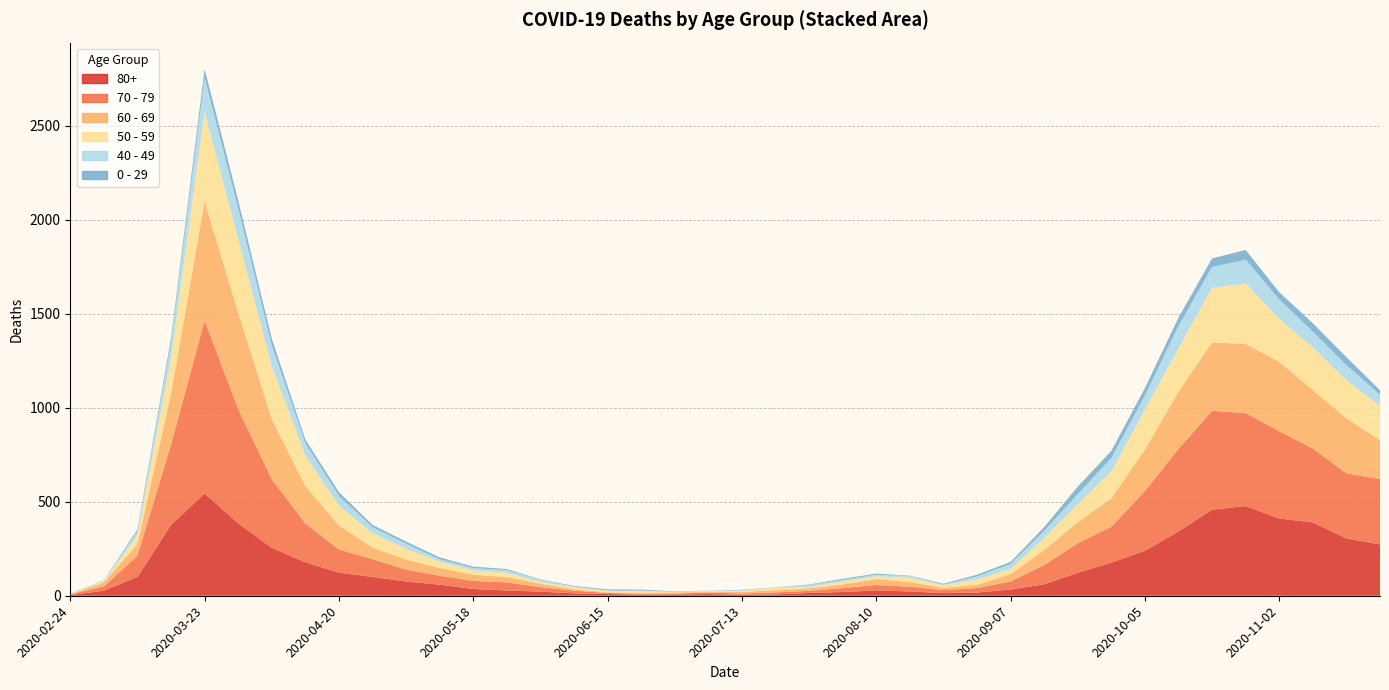

Reading left to right, transcribe all the data shown in this chart.

80+: 3	27	100	377	544	385	255	178	123	100	76	59	36	28	22	13	9	6	7	9	5	7	15	20	28	23	14	17	33	61	122	176	239	342	458	477	411	390	305	273
70 - 79: 4	22	113	427	920	608	365	206	123	94	63	47	43	43	24	14	6	5	5	8	7	11	11	21	29	25	16	24	43	102	157	191	318	439	526	495	464	394	346	348
60 - 69: 2	22	61	272	634	514	320	199	128	63	54	42	33	28	18	8	3	3	6	3	8	12	13	19	31	25	12	17	39	80	112	152	221	305	364	368	370	310	294	206
50 - 59: 3	7	48	190	475	392	281	163	106	75	57	33	23	23	9	10	8	9	3	5	6	12	8	16	16	22	15	28	28	64	95	142	212	230	290	322	227	228	202	182
40 - 49: 0	5	21	79	183	163	111	66	51	33	27	13	12	14	12	3	2	5	1	1	4	2	10	8	8	10	2	17	26	38	55	72	76	120	111	126	105	83	80	60
0 - 29: 1	0	10	25	47	42	36	19	20	12	11	10	8	6	2	4	6	5	2	1	2	1	3	6	6	2	5	9	11	20	40	38	39	44	46	52	38	45	43	25